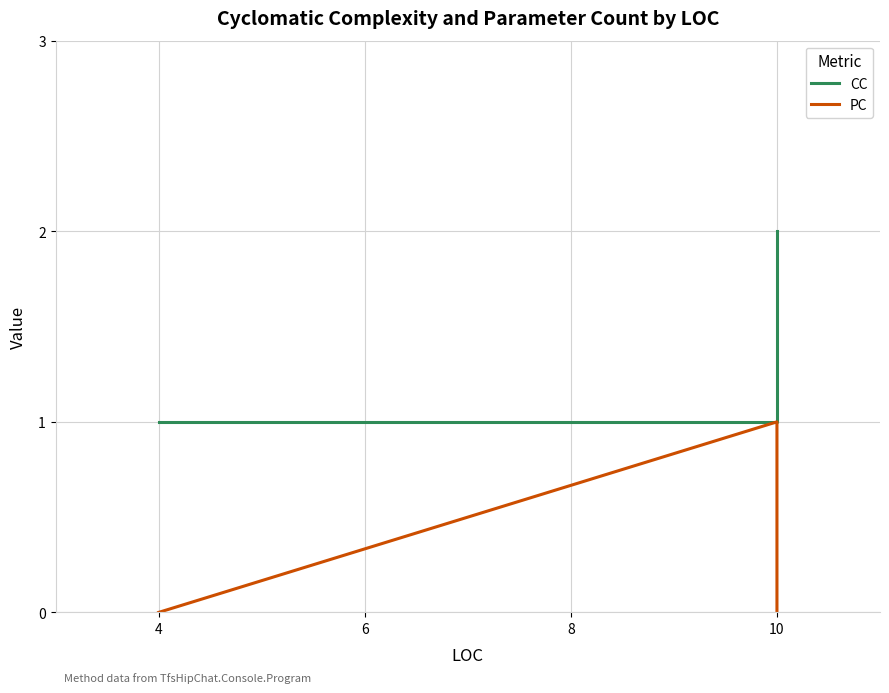

What is the difference between the maximum and minimum values in the CC series?

1